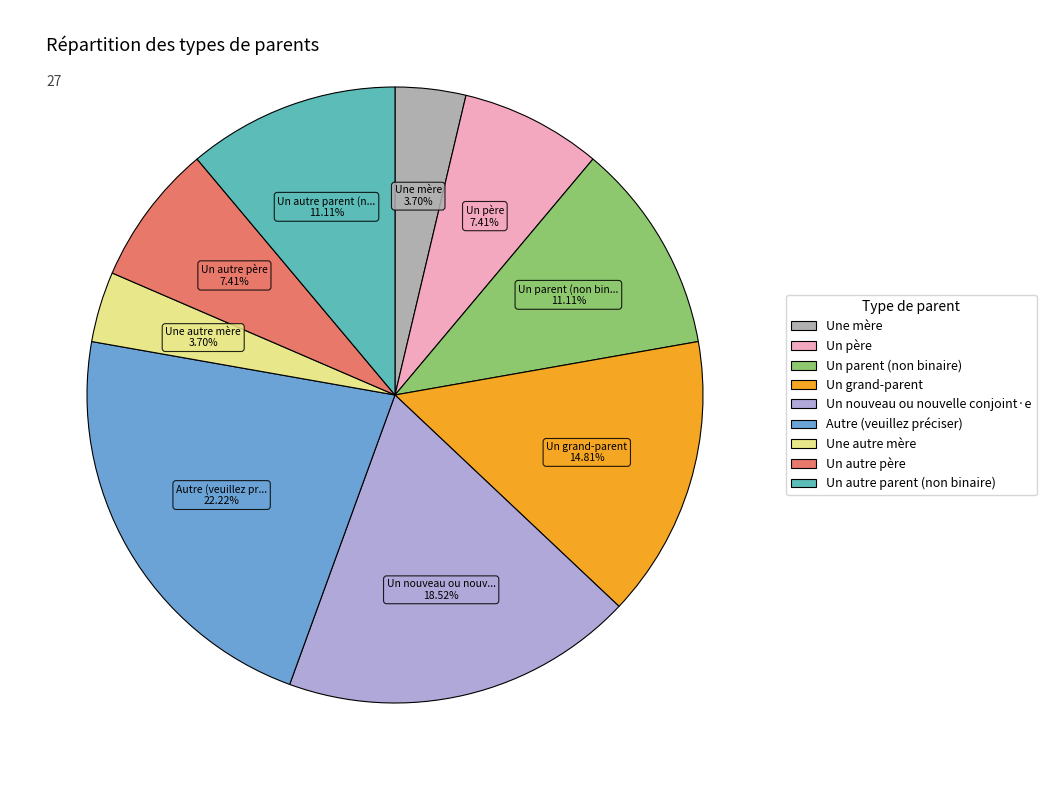

To the nearest percent, what is the difference between the largest and smallest slice percentages?

19%